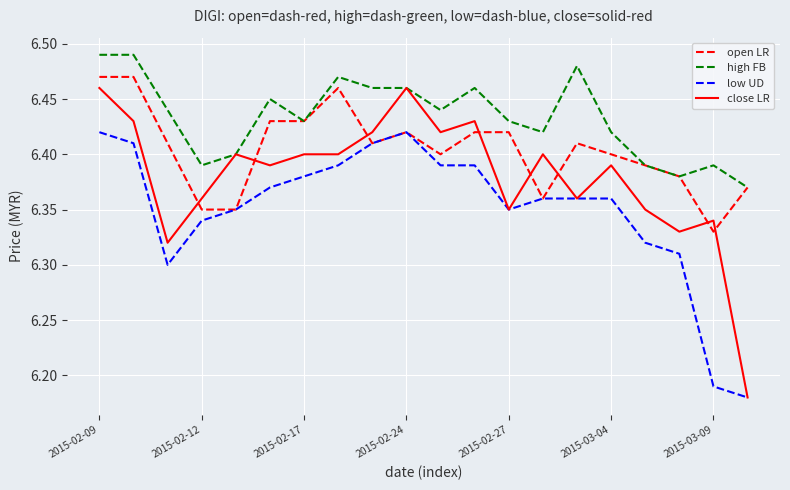

Which series has the largest range (max minus min)?

close LR